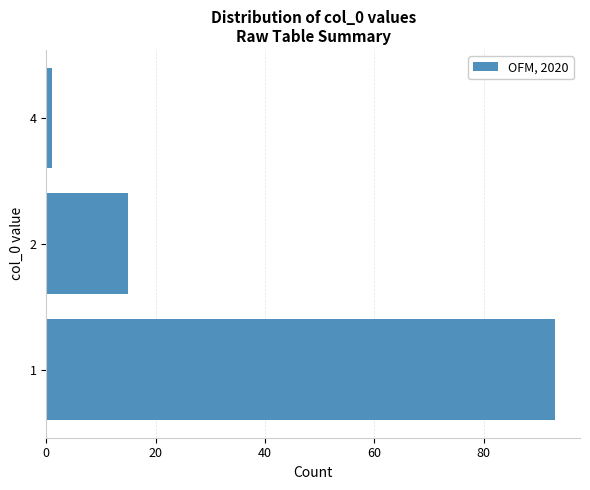

Does the chart contain stacked bars?

No